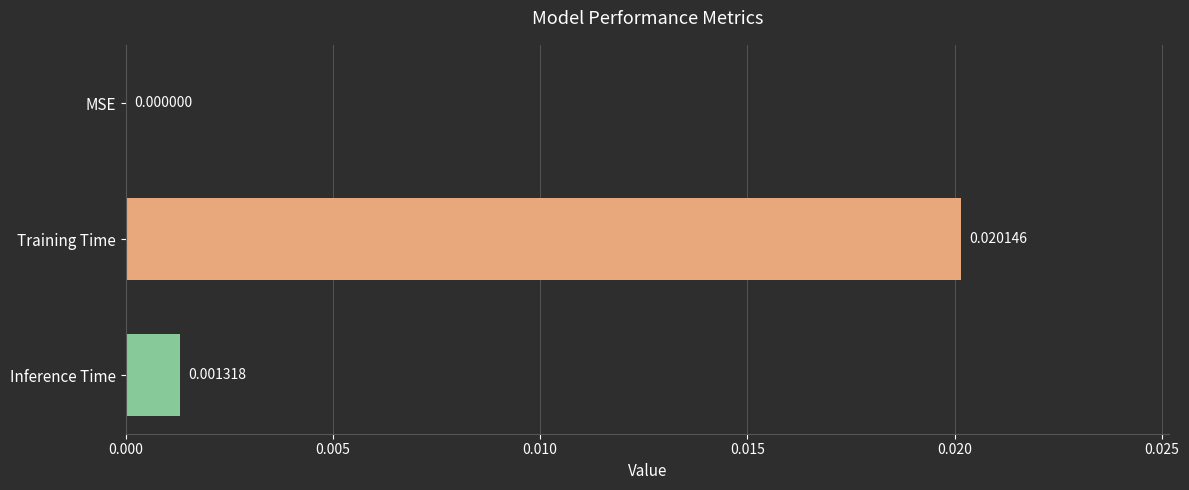

Where is the data nearest to the value 0?

MSE